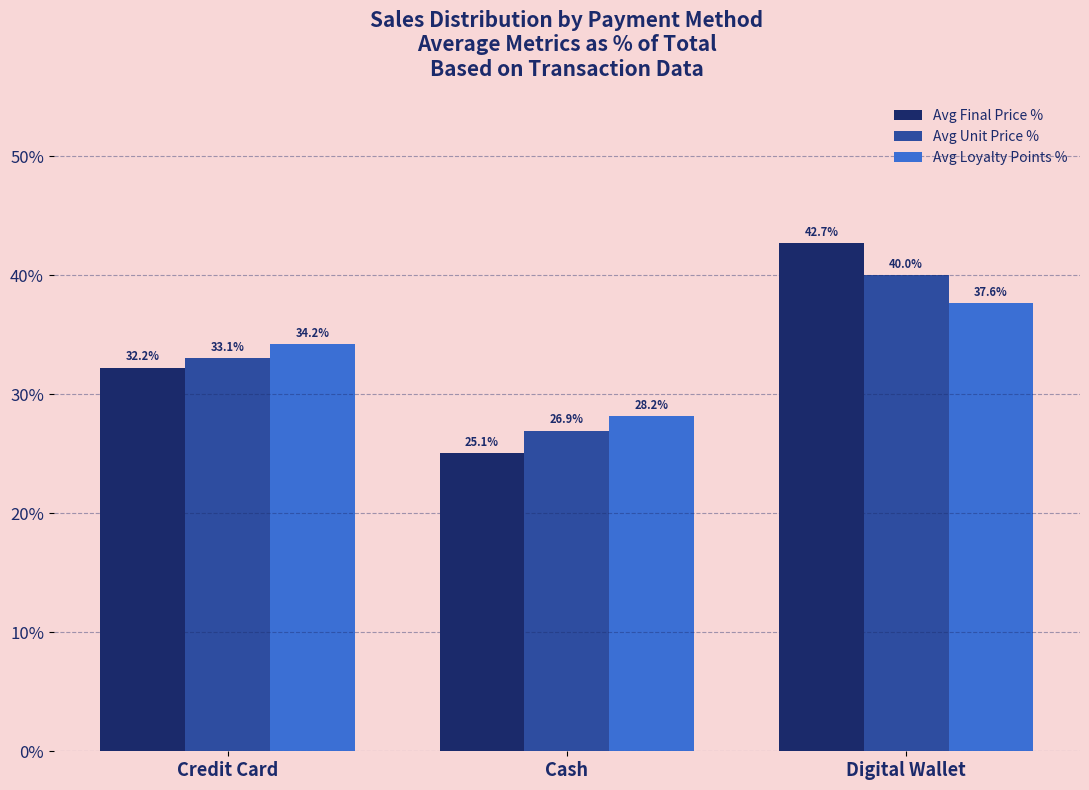

The Avg Final Price % series shows 44.1 at Cash. True or false?

False